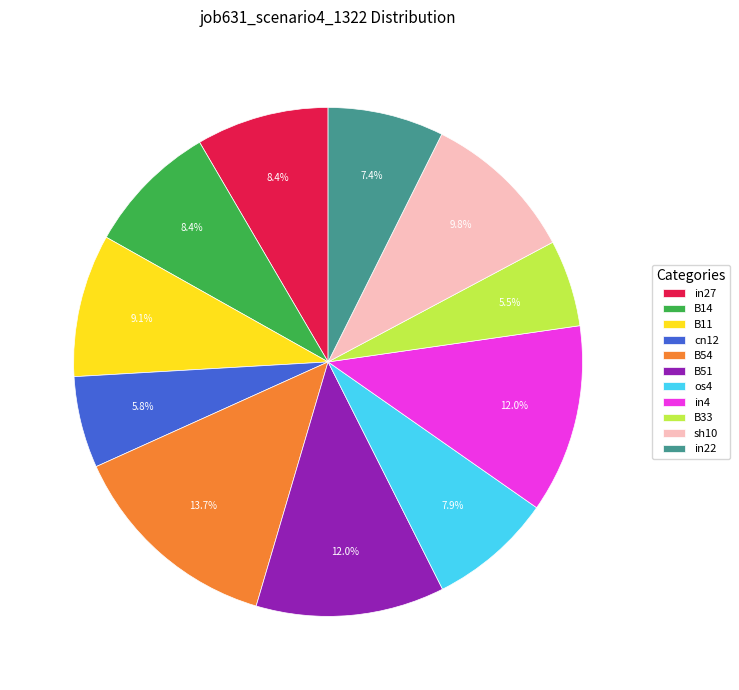

What is the largest slice in the pie chart?

B54